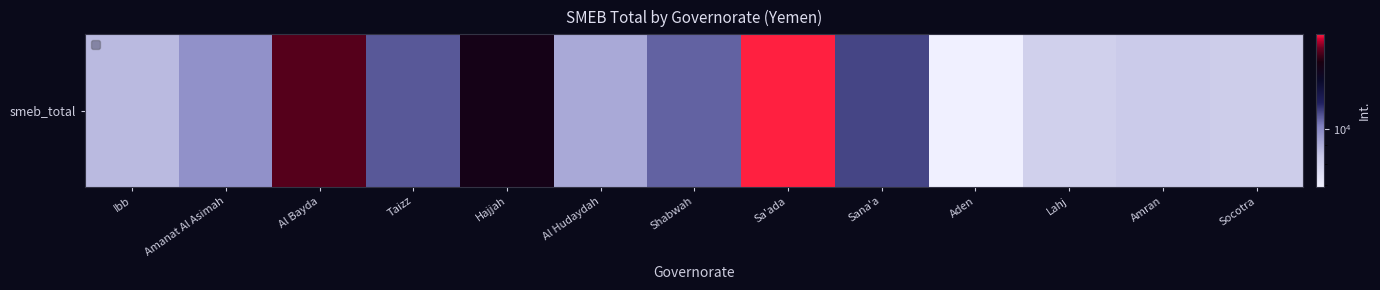

Reading left to right, extract all data points from this chart.

Ibb=8695.4	Amanat Al Asimah=9712.5	Al Bayda=16325.0	Taizz=10825.0	Hajjah=14797.5	Al Hudaydah=9114.2	Shabwah=10665.4	Sa'ada=18255.0	Sana'a=11135.0	Aden=6910.0	Lahj=8062.5	Amran=8257.5	Socotra=8195.0